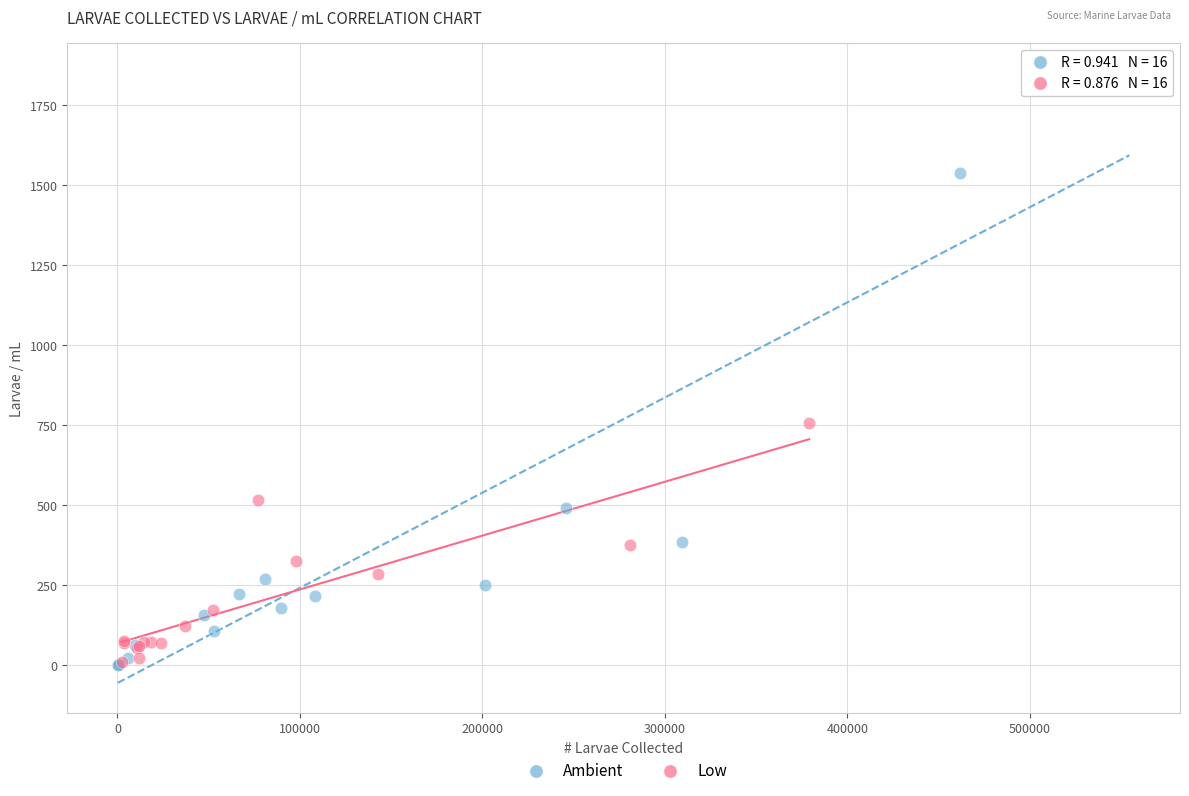

Which series contains the highest Y value?

Ambient